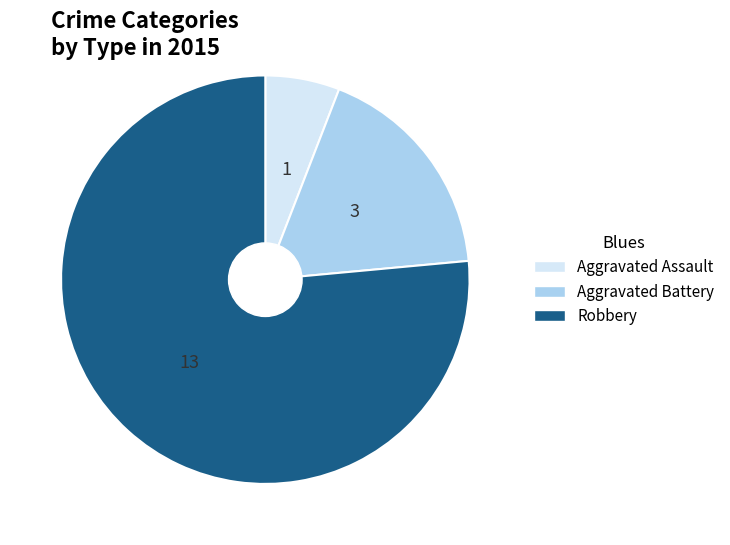

Is it true that Robbery is 76% of the pie?

True